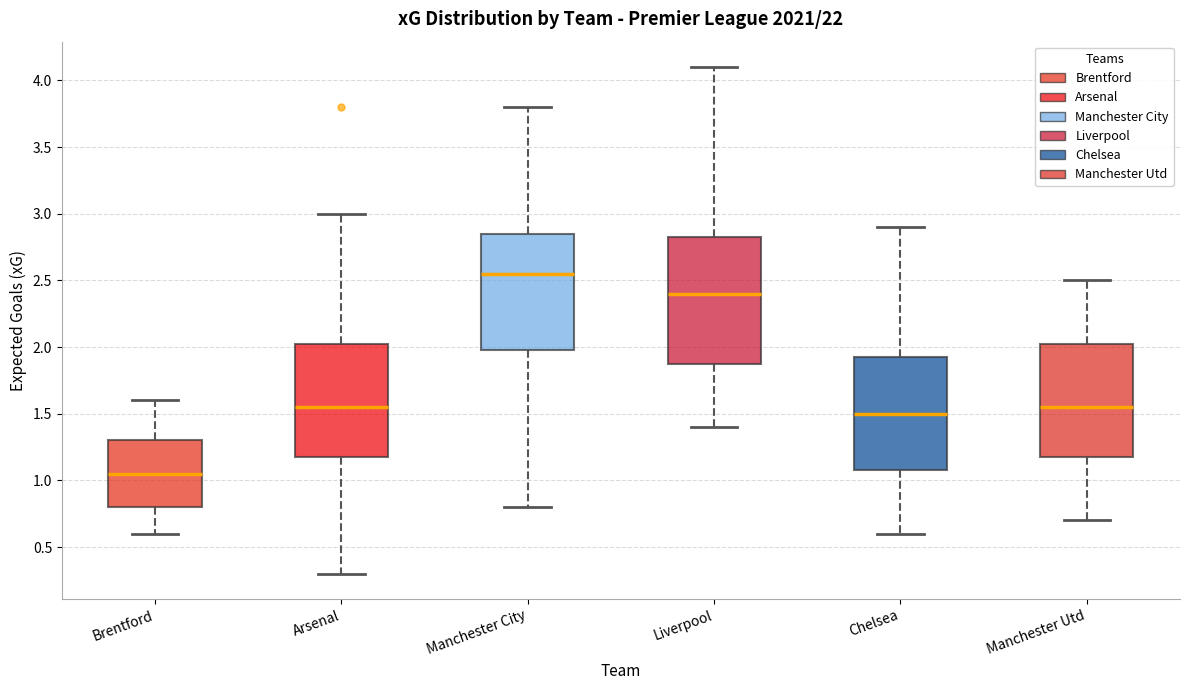

Reading left to right, read every box against the y-axis: the position of its median line, the range the box covers, and the ends of its whiskers. The values are not printed on the chart, so give them approximately, as read against the axis.

Brentford: median 1.05, box 0.80 to 1.30, whiskers 0.60 to 1.60
Arsenal: median 1.55, box 1.20 to 2.05, whiskers 0.30 to 3.00
Manchester City: median 2.55, box 2.00 to 2.85, whiskers 0.80 to 3.80
Liverpool: median 2.40, box 1.90 to 2.85, whiskers 1.40 to 4.10
Chelsea: median 1.50, box 1.10 to 1.95, whiskers 0.60 to 2.90
Manchester Utd: median 1.55, box 1.20 to 2.05, whiskers 0.70 to 2.50